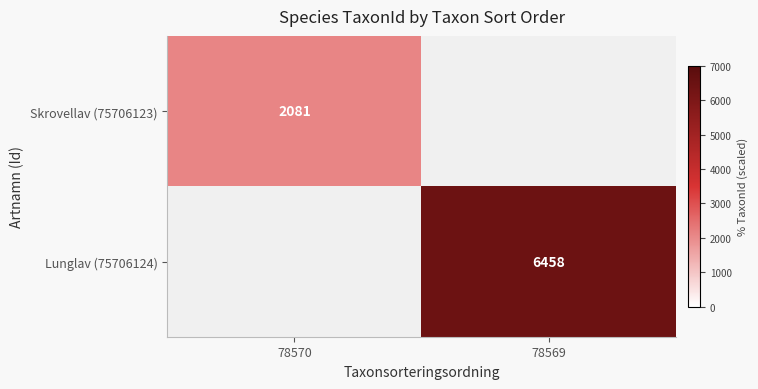

Is it true that Lunglav (75706124) equals 3834 at 78569?

False